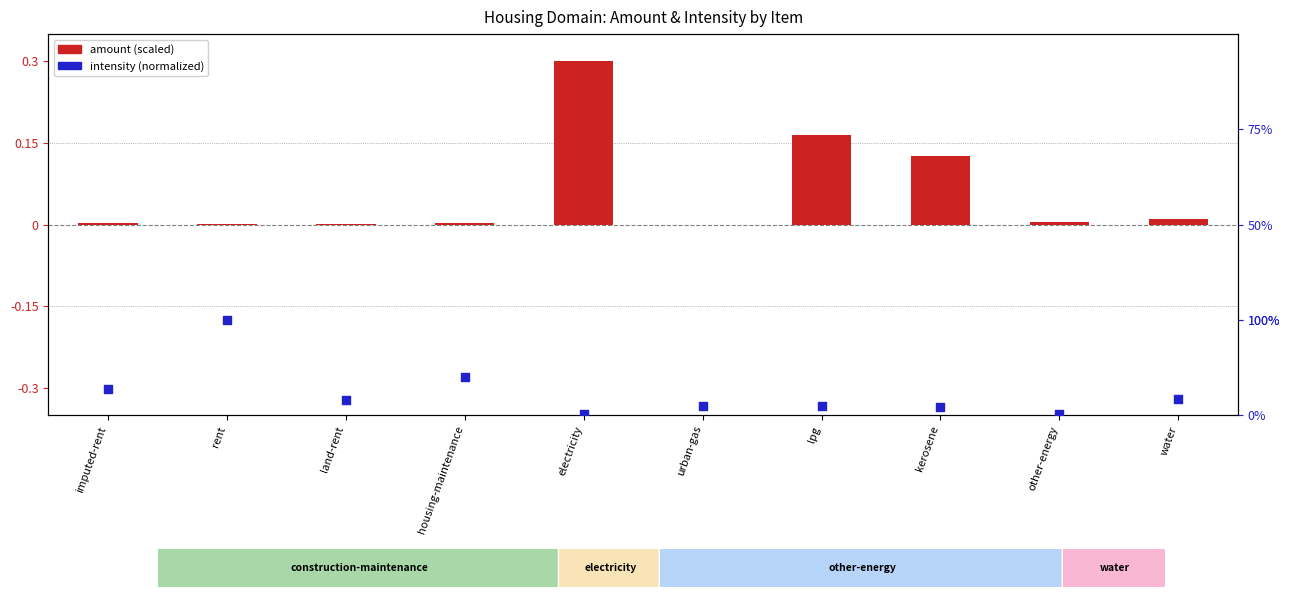

Which series has the largest total across all categories?

amount (scaled)